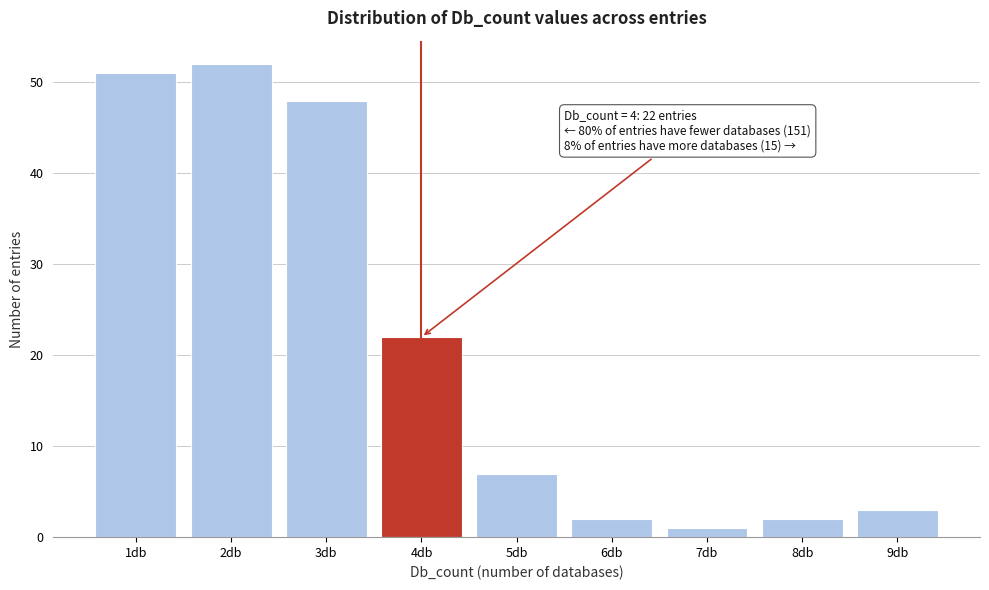

Reading left to right, transcribe all the data shown in this chart.

1db=51	2db=52	3db=48	4db=22	5db=7	6db=2	7db=1	8db=2	9db=3